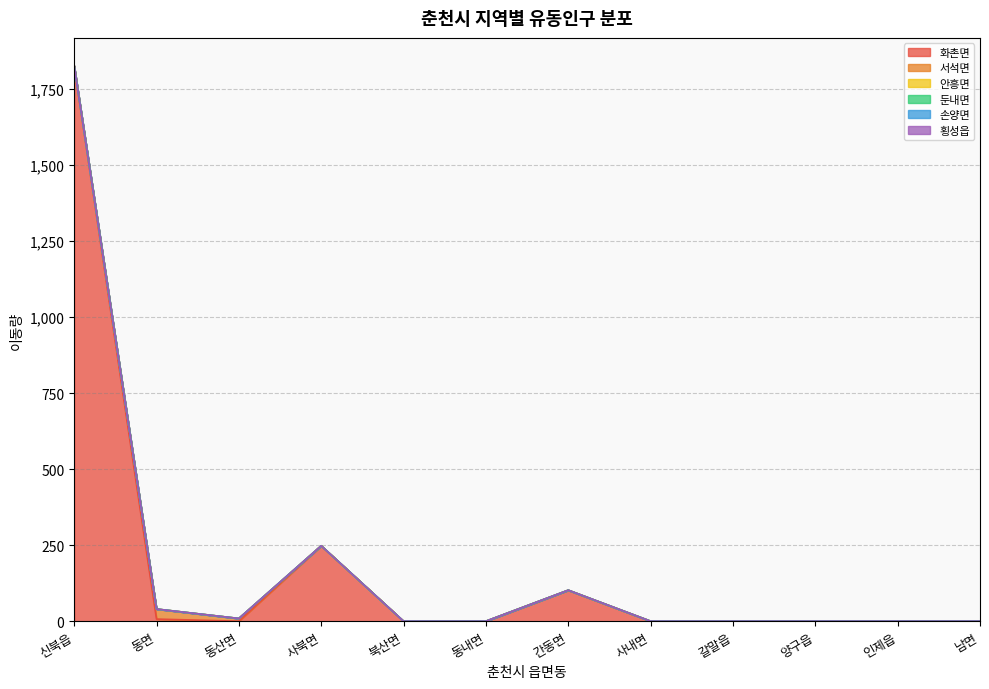

At how many categories does at least one series exceed 875?

1